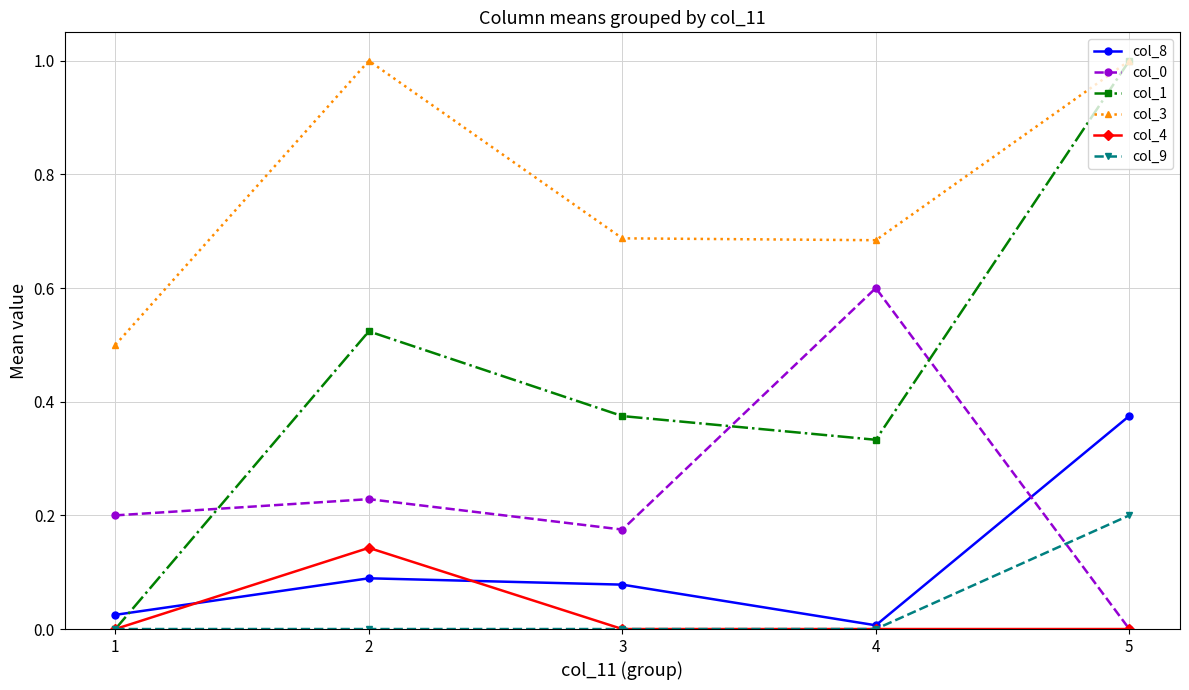

Which series changed the most between 2 and 5?

col_1